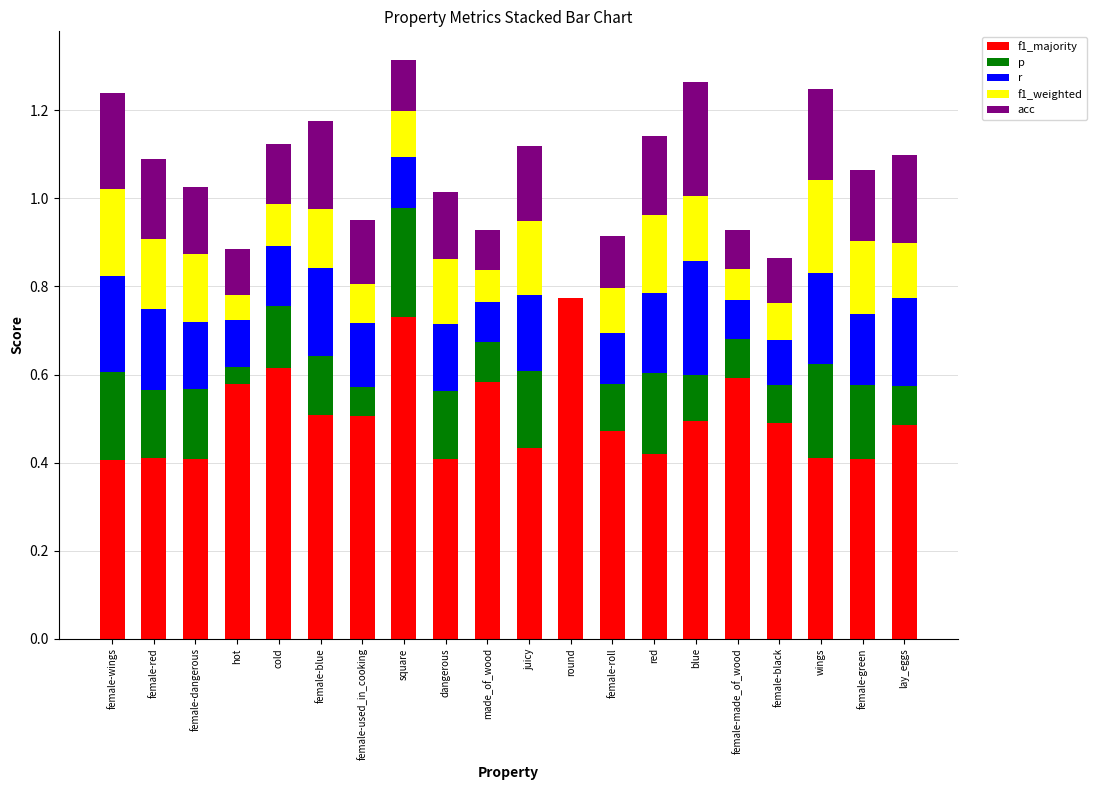

The r series shows 0.1 at made_of_wood. True or false?

True